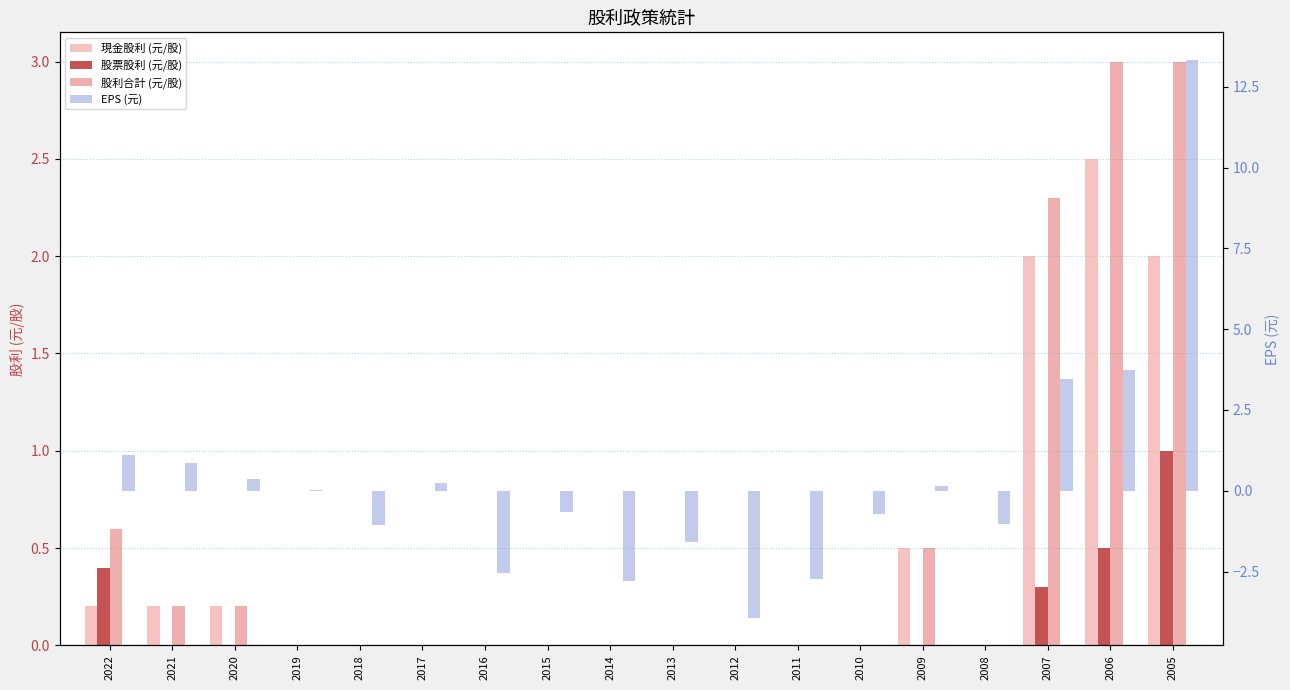

What is the highest value of the 股票股利 (元/股) series?

1.0